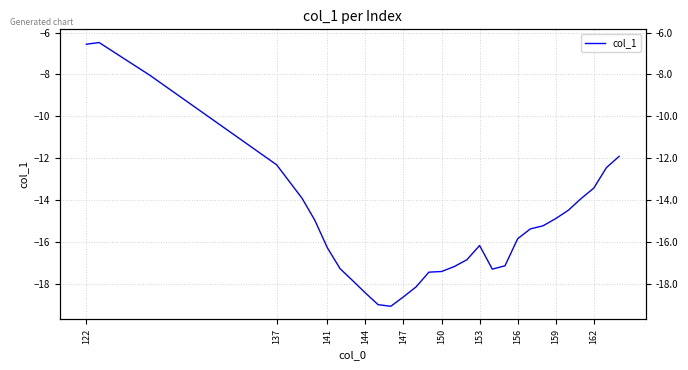

True or false: the data has more than 1 interior local peaks.

True